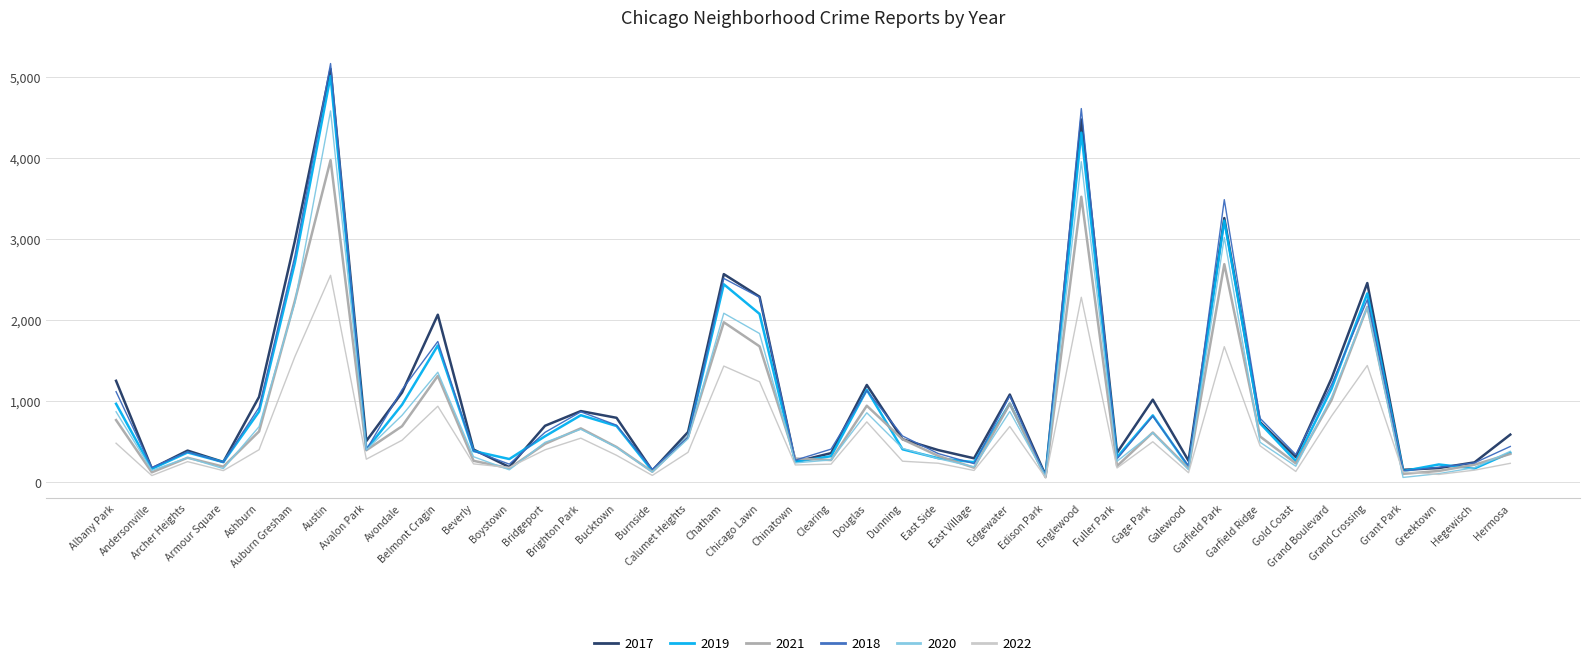

How many distinct data groups are displayed?

6